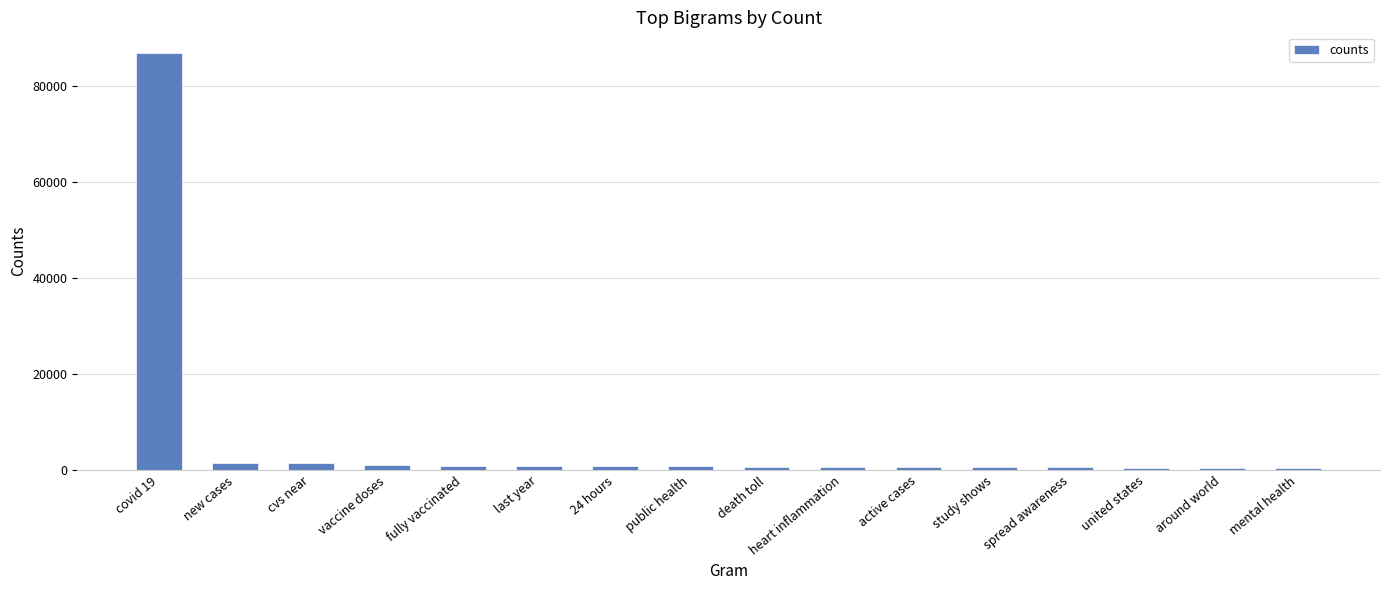

What is the label of the 10th bar from the left?

heart inflammation